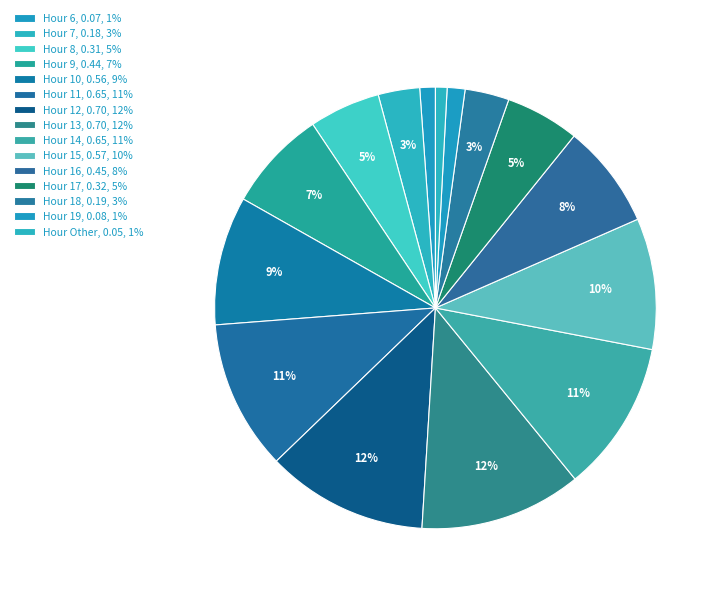

How many slices are in this pie chart?

15